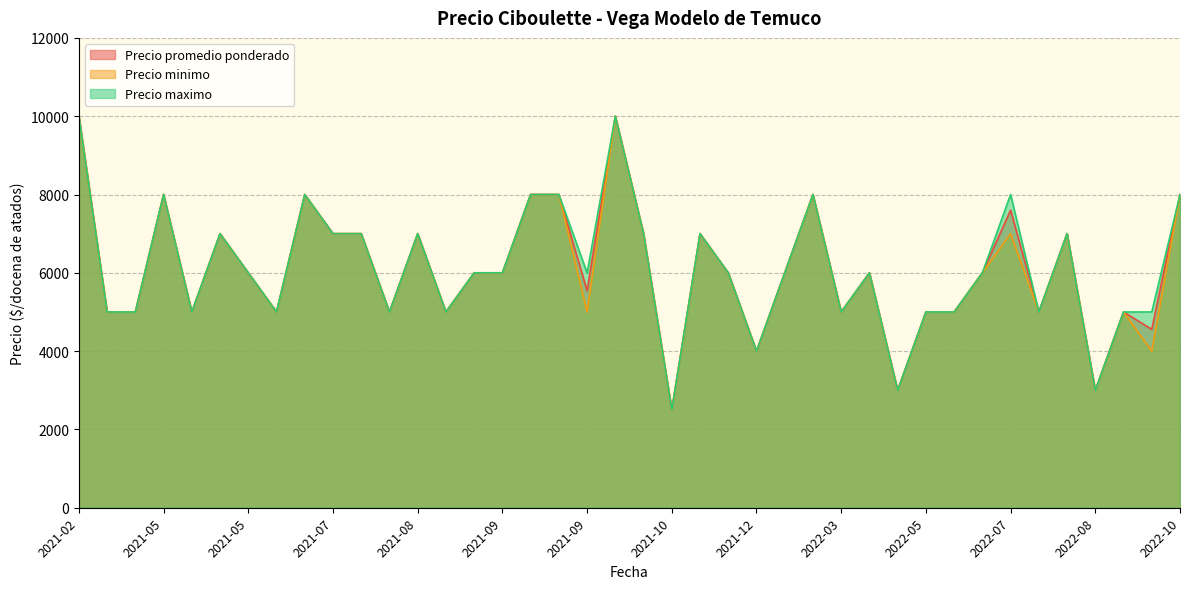

Rank the series at 2022-08 from lowest to highest value.

Precio promedio ponderado, Precio minimo, Precio maximo